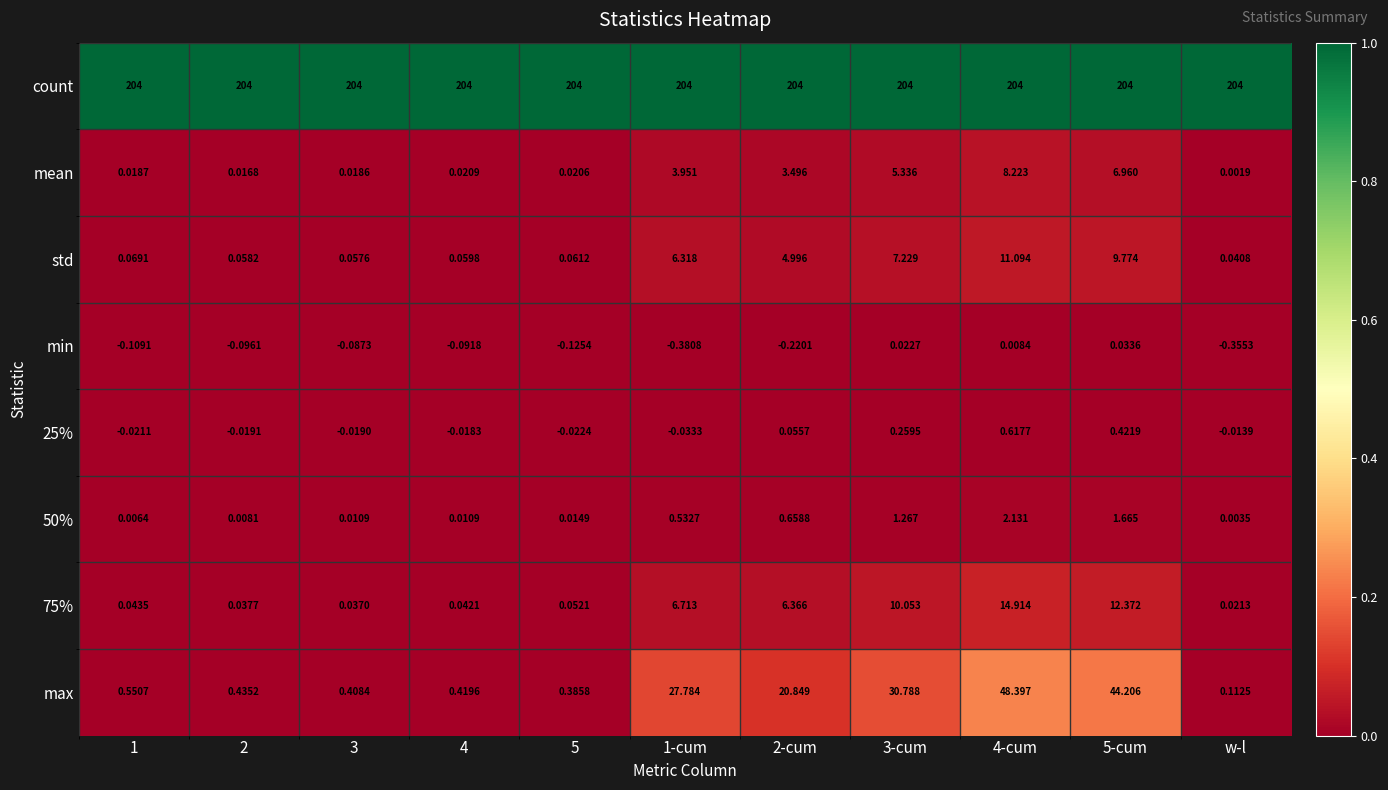

At which label does 50% reach its minimum?

w-l